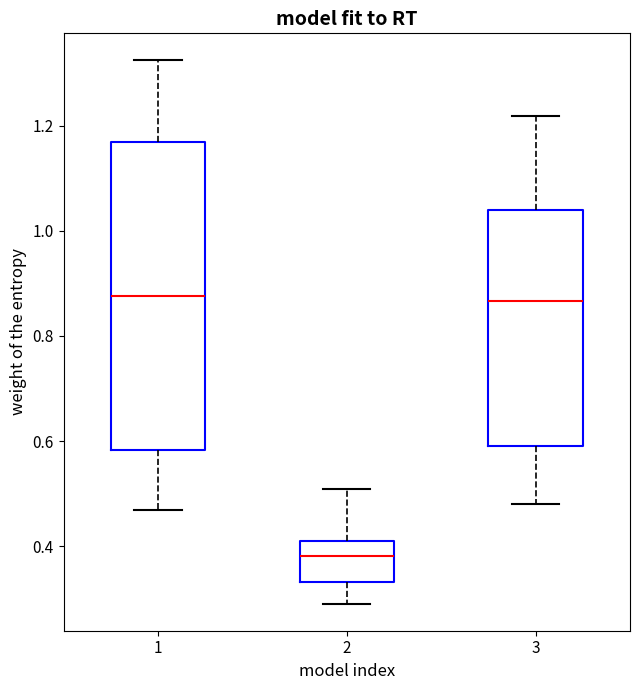

Which box is the tallest, from its lower edge to its upper edge?

1